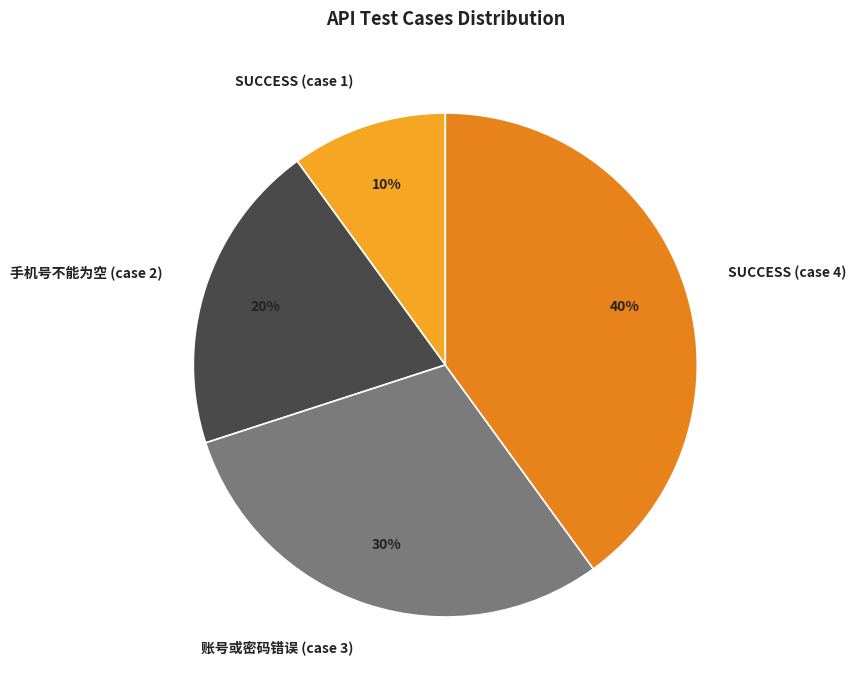

Does 手机号不能为空 (case 2) represent more than half of the total?

No